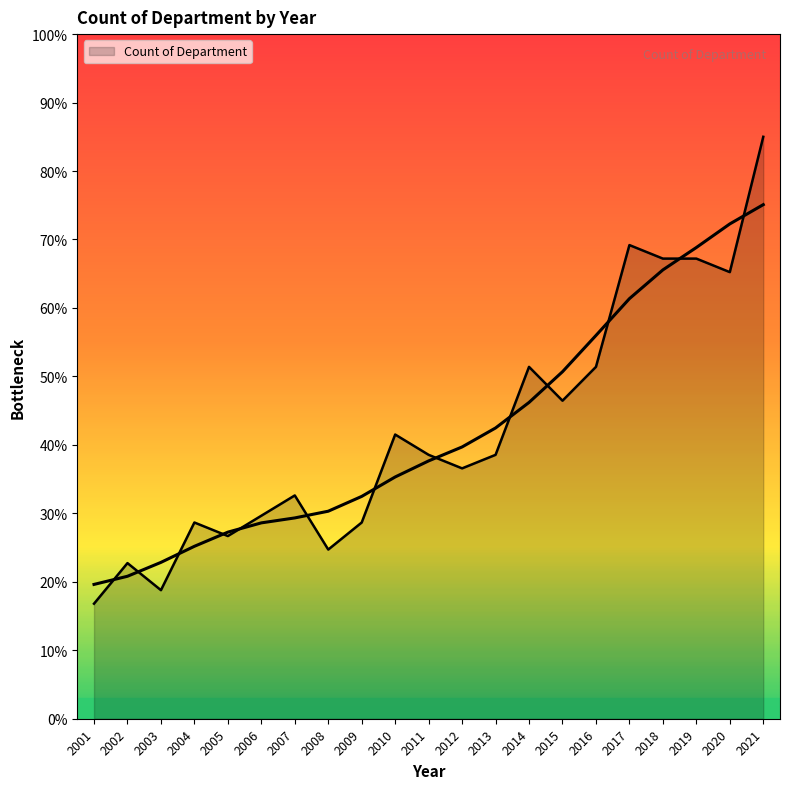

The chart shows a value of 67.2 at 2019. True or false?

True